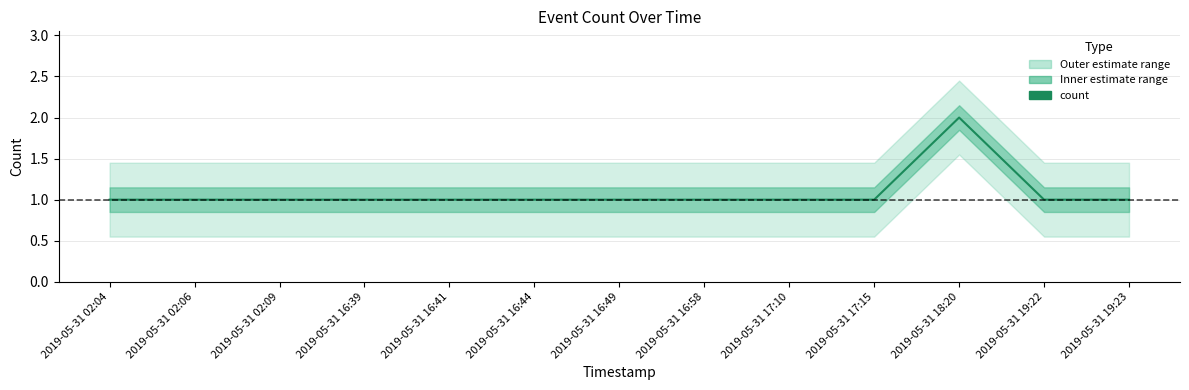

List the labels in order of value, smallest first.

2019-05-31 02:04, 2019-05-31 02:06, 2019-05-31 02:09, 2019-05-31 16:39, 2019-05-31 16:41, 2019-05-31 16:44, 2019-05-31 16:49, 2019-05-31 16:58, 2019-05-31 17:10, 2019-05-31 17:15, 2019-05-31 19:22, 2019-05-31 19:23, 2019-05-31 18:20